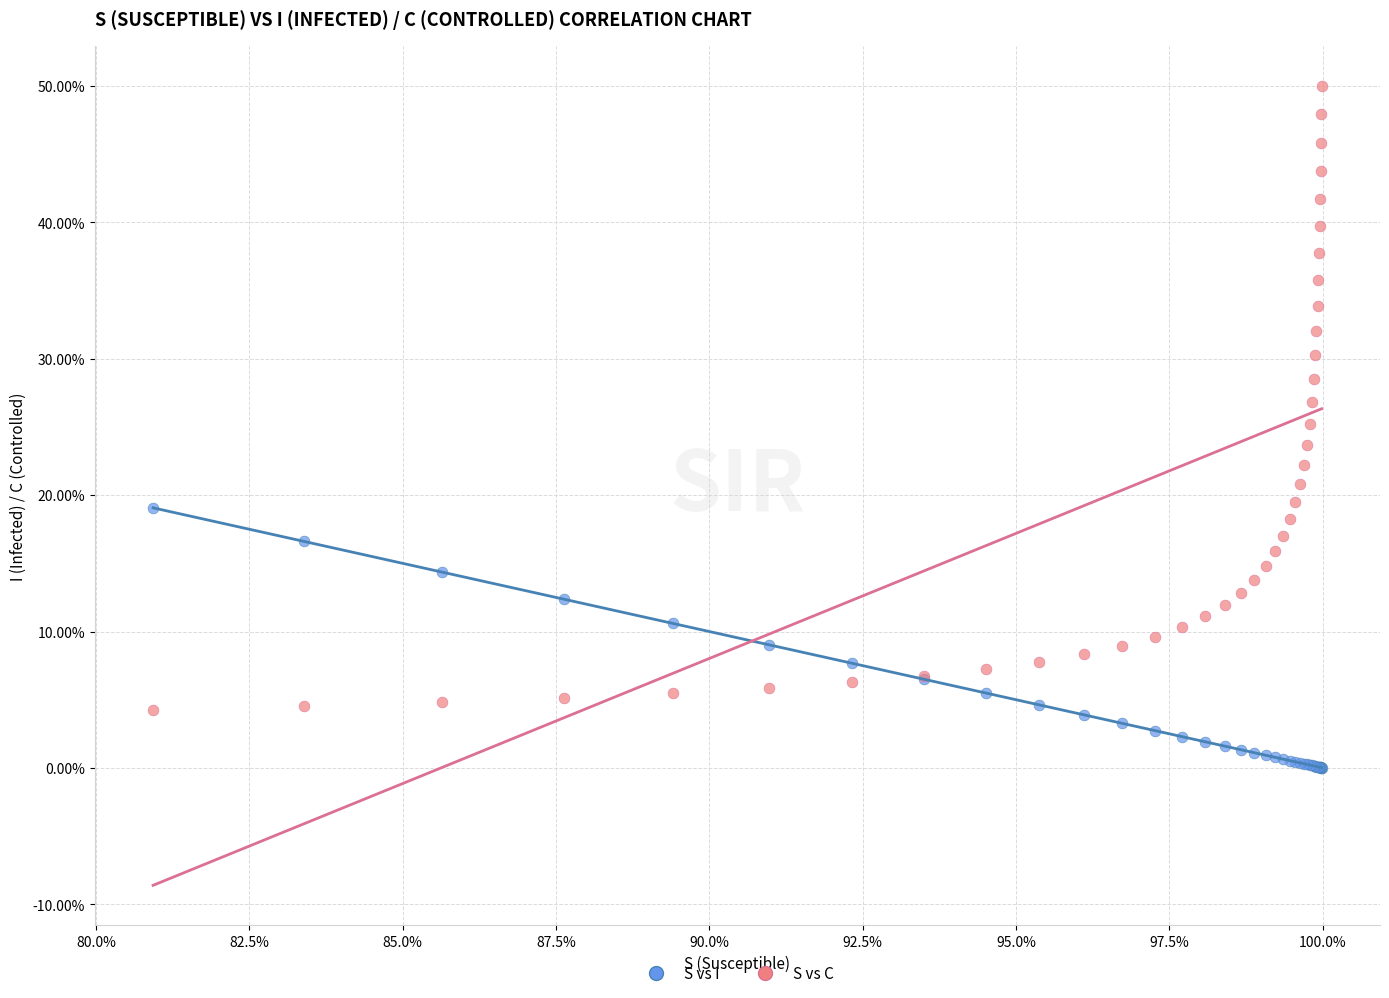

What are all the series names shown in the legend?

S vs I, S vs C